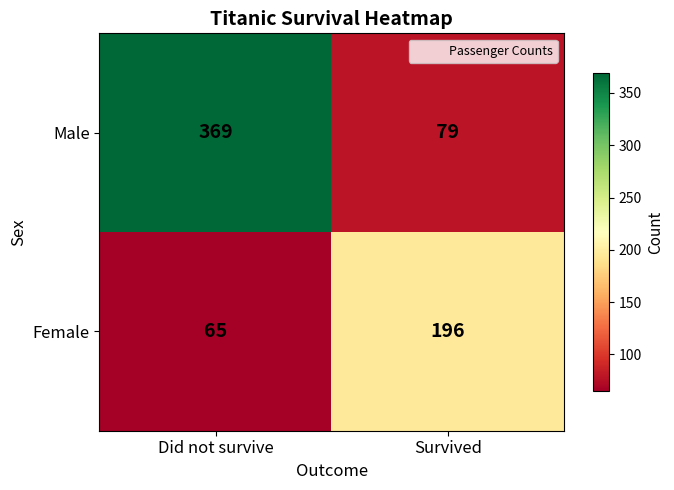

What is the difference between the Female values at Survived and Did not survive?

131